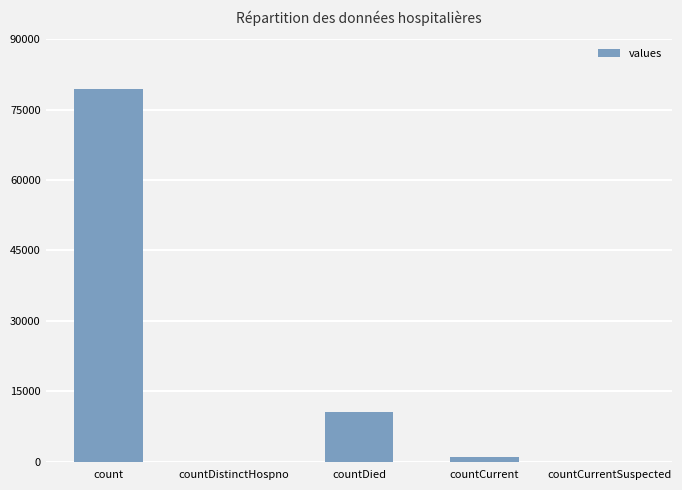

What is the change in value from countDistinctHospno to countDied?

+10600